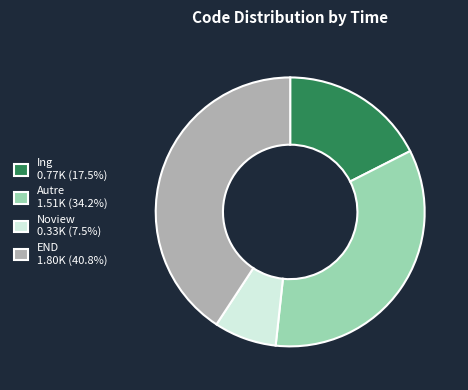

How many segments does this pie chart have?

4